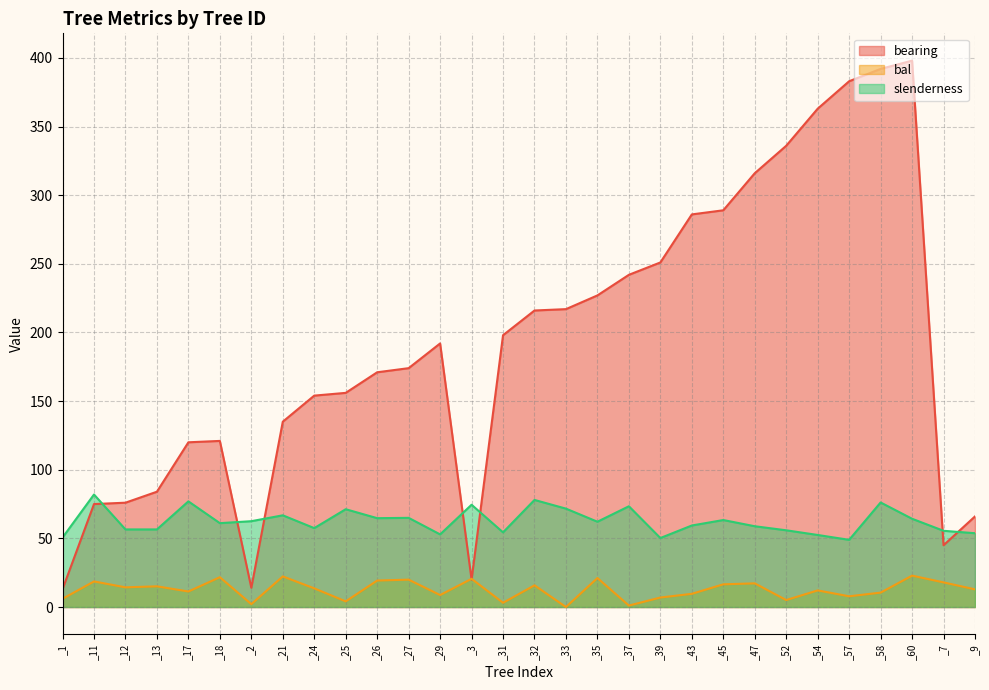

List the series in order of their peak value, highest first.

bearing, slenderness, bal